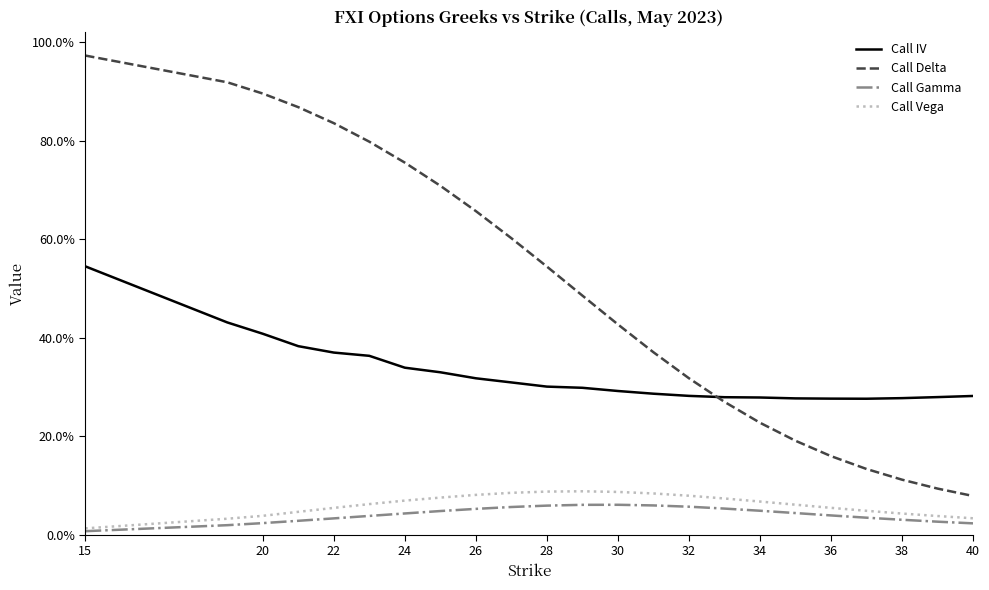

True or false: Call Gamma and Call Vega intersect in this chart.

False